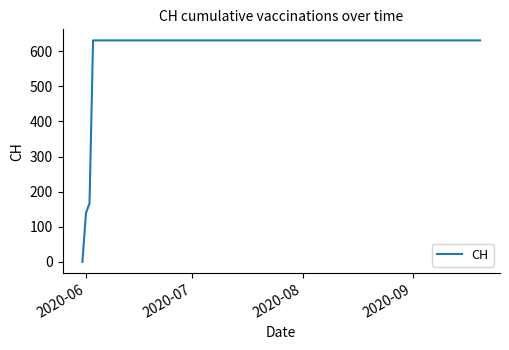

What is the difference between the maximum and minimum values?

631